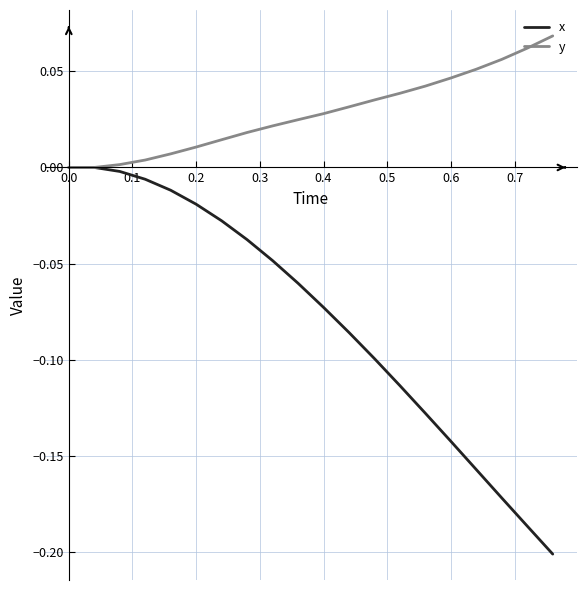

Which series has the largest range (max minus min)?

x